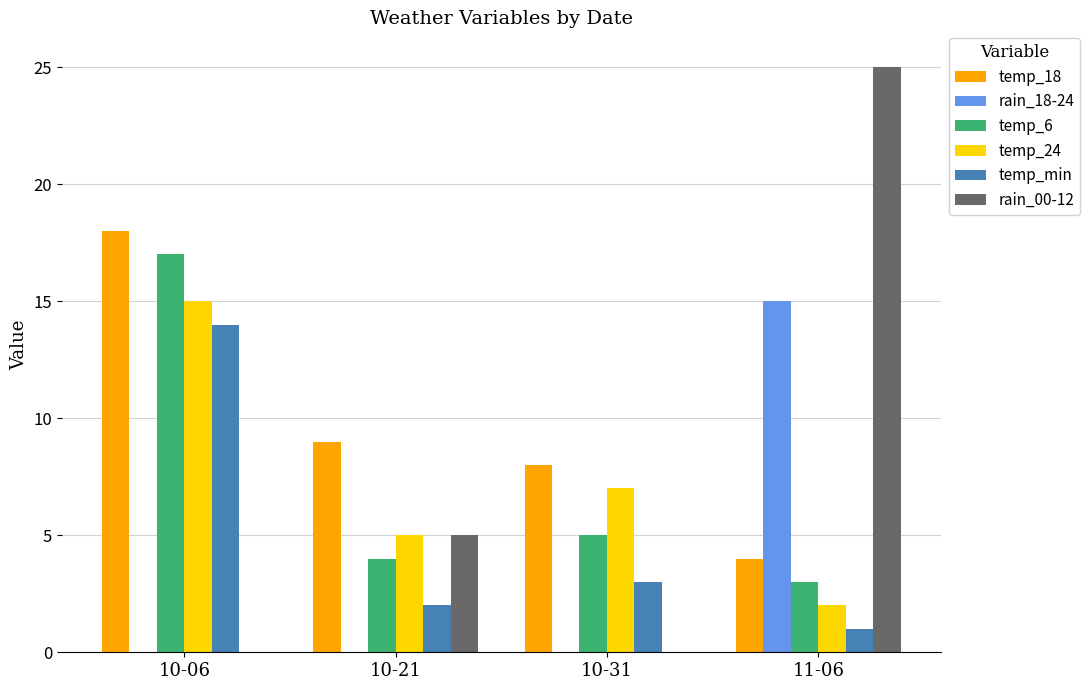

How many groups of bars are there?

4